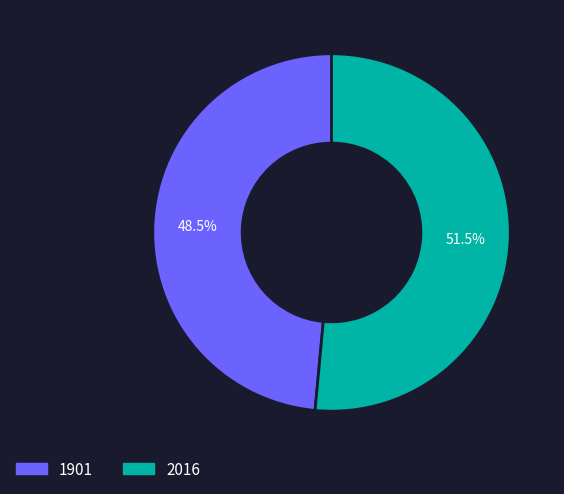

What percentage do 1901 and 2016 together represent?

100.0%